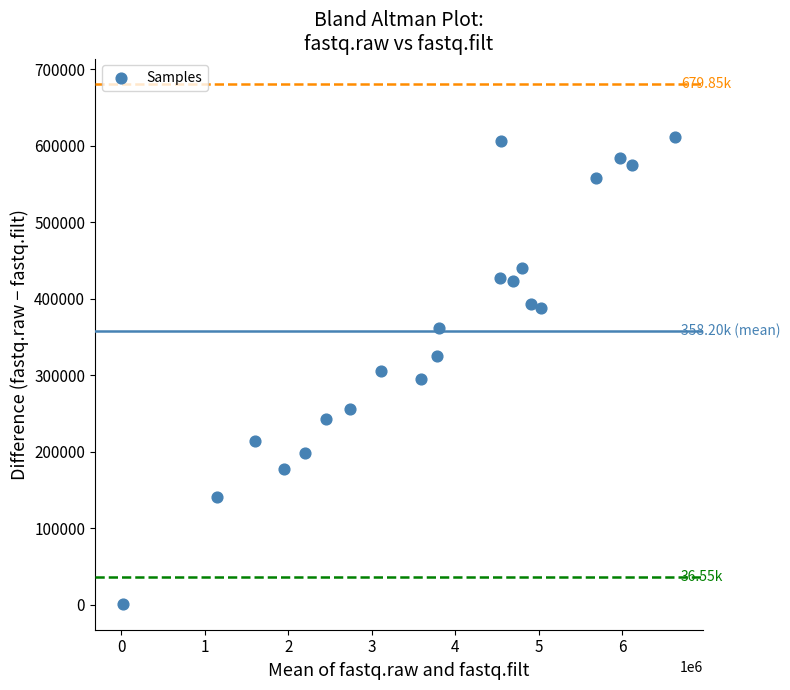

What is the range of Y values (max minus min)?

609632